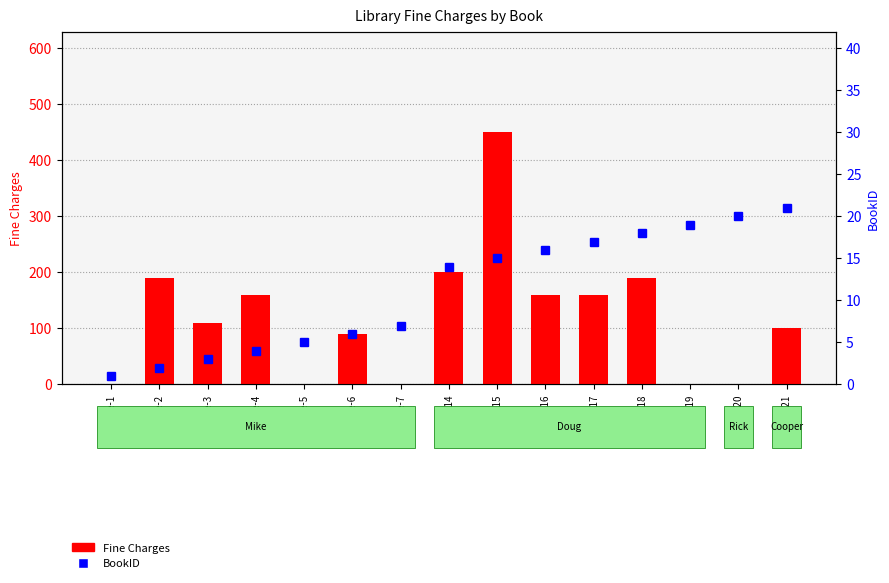

Is it true that the value at Doug-17 is 85?

False